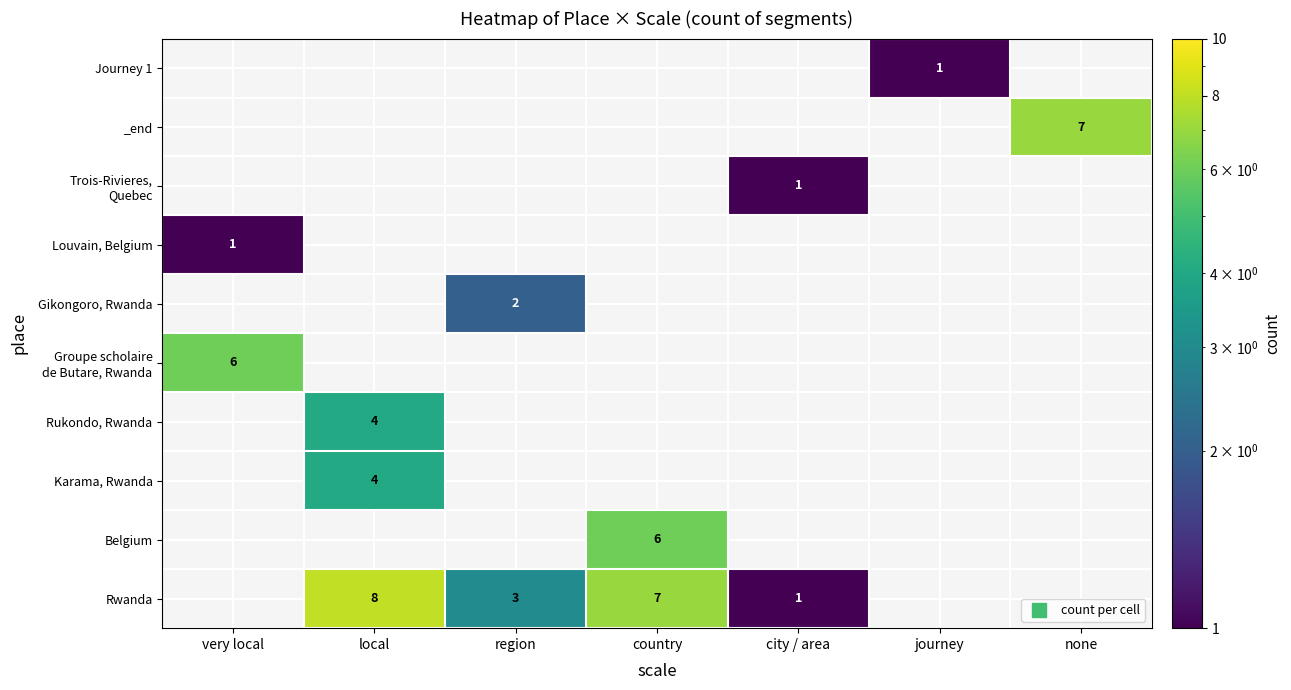

True or false: Rwanda has a value of 2 at city / area.

False